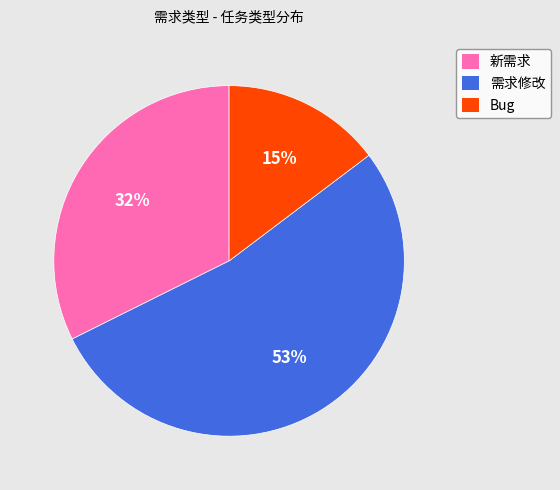

How many segments does this pie chart have?

3